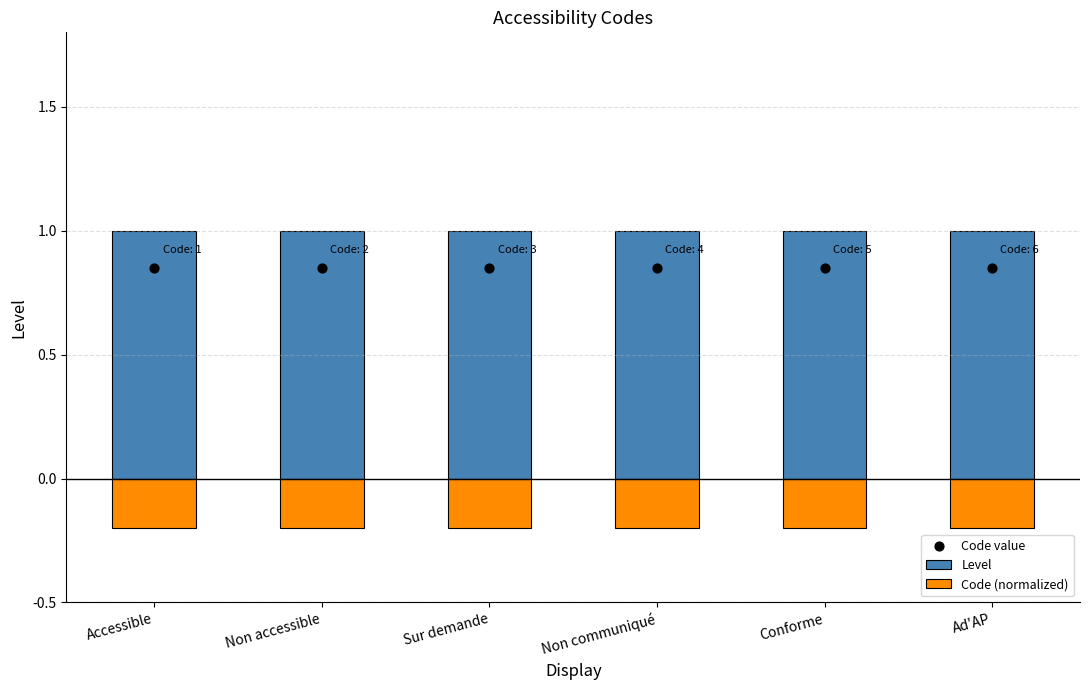

Is the value of Code (normalized) at Non communiqué greater than the value of Level at Sur demande?

No